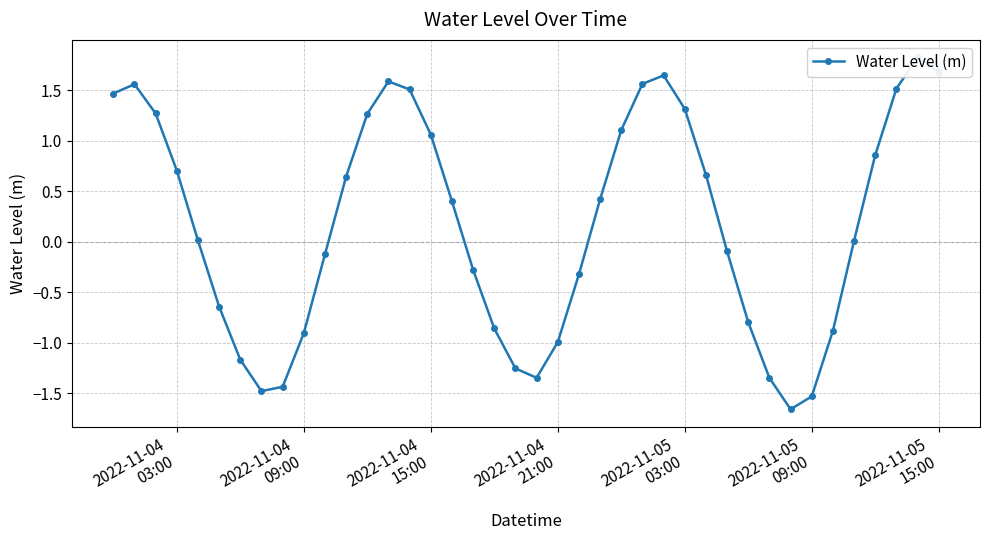

How many values exceed 0?

22